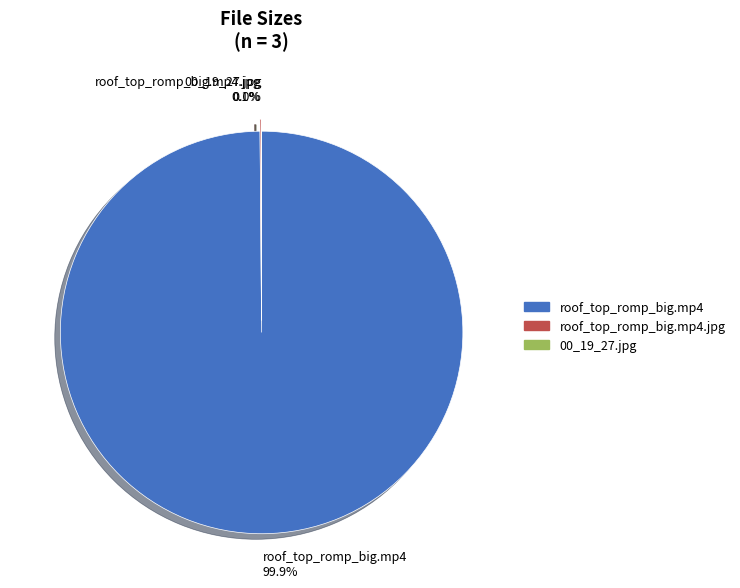

What is the largest slice in the pie chart?

roof_top_romp_big.mp4 99.9%